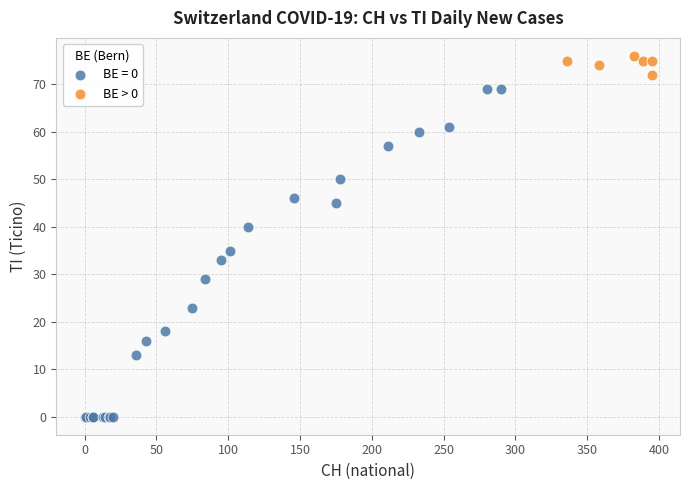

Which series has the widest spread of Y values?

BE = 0